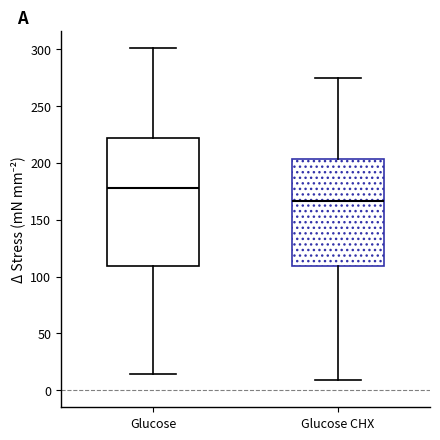

Which box is the tallest, from its lower edge to its upper edge?

Glucose